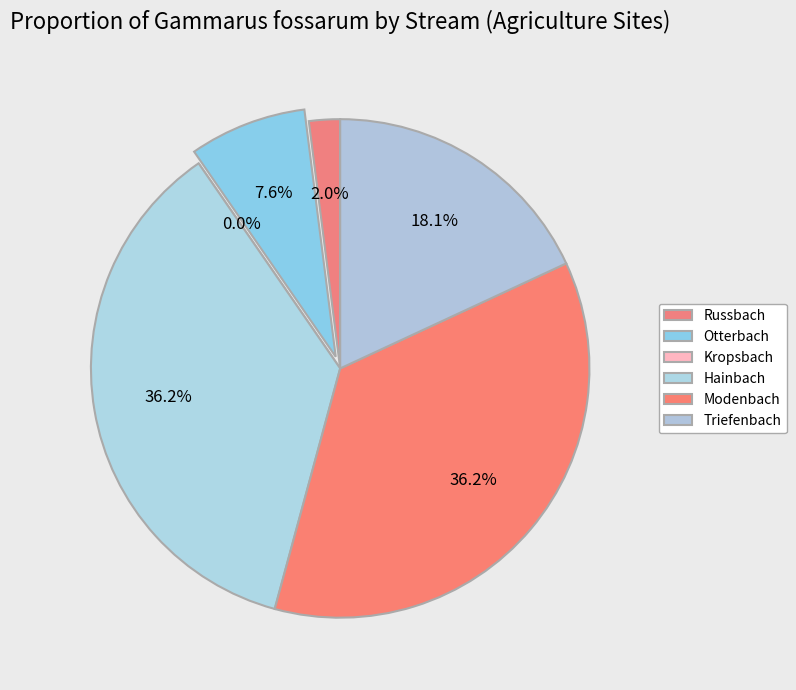

Does Triefenbach represent more than half of the total?

No